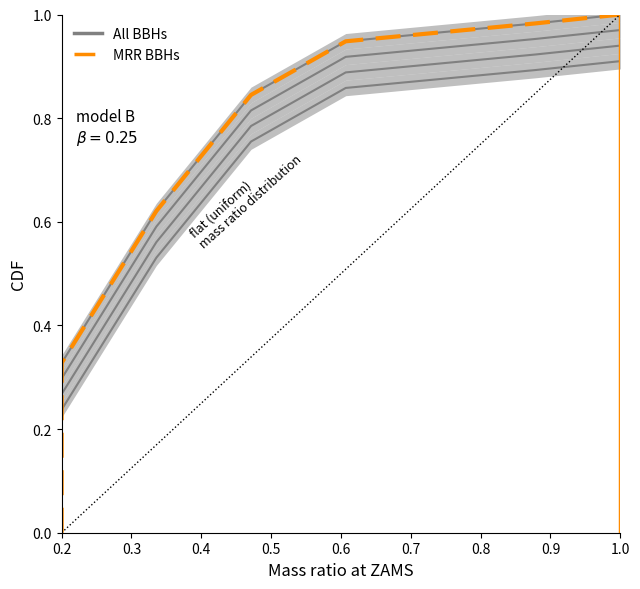

True or false: MRR BBHs and All BBHs cross at least once.

False